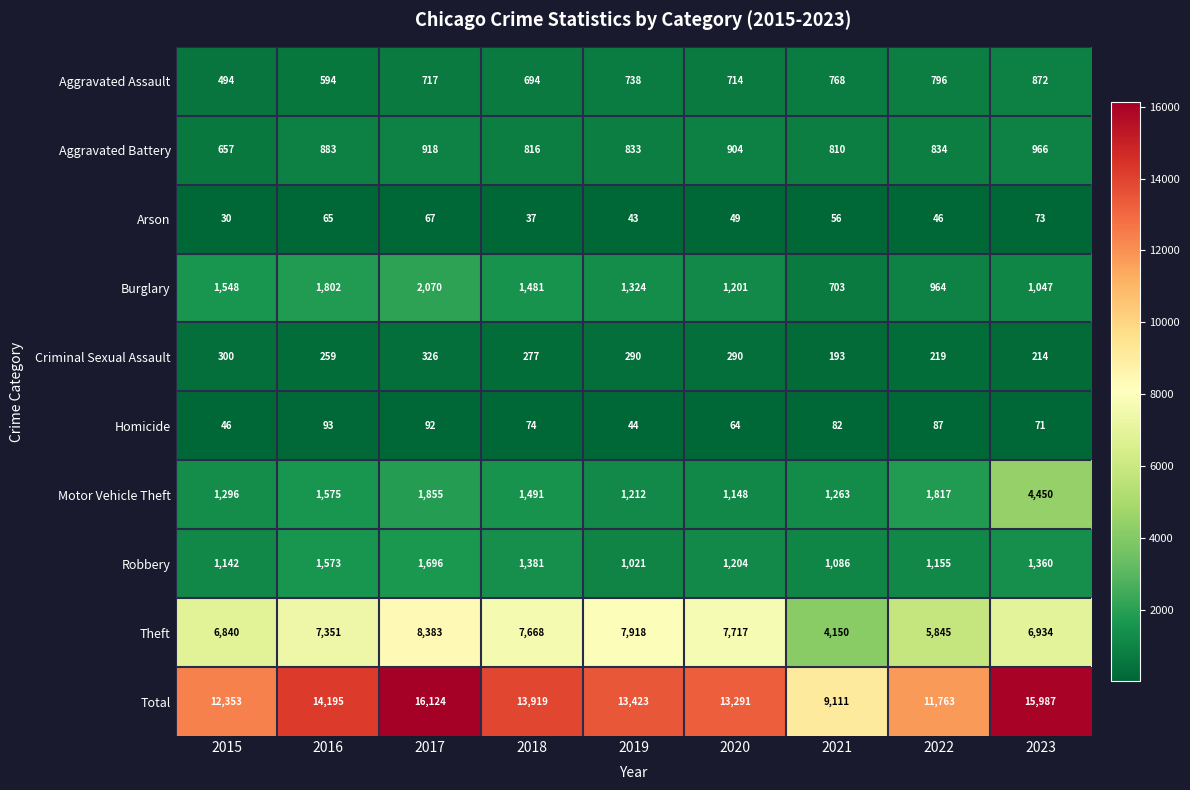

At which label does Arson first exceed 49?

2016